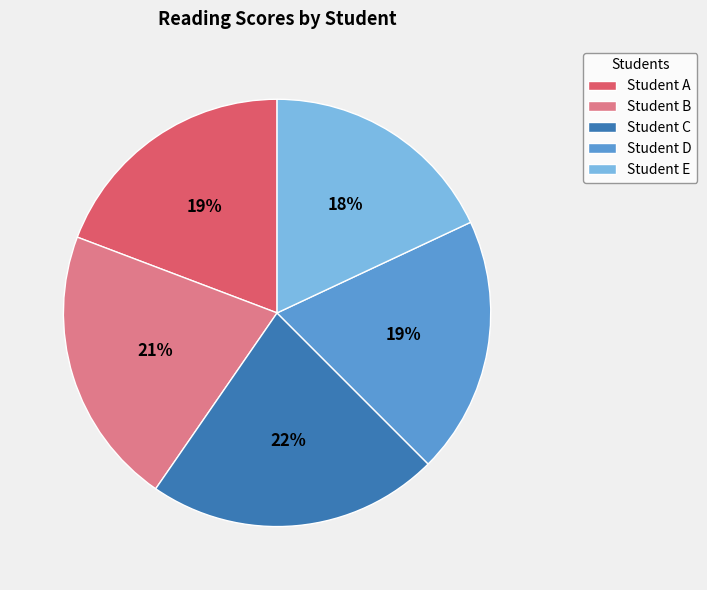

True or false: Student C accounts for 22% of the total.

True